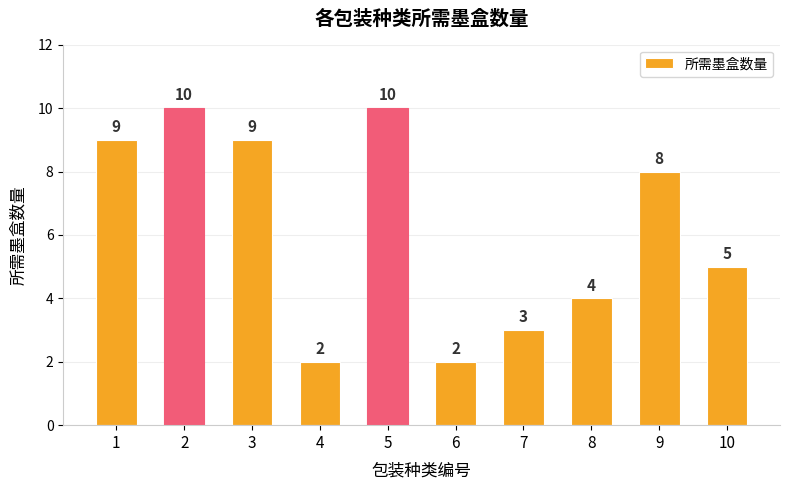

Which has a higher value, 3 or 6?

3